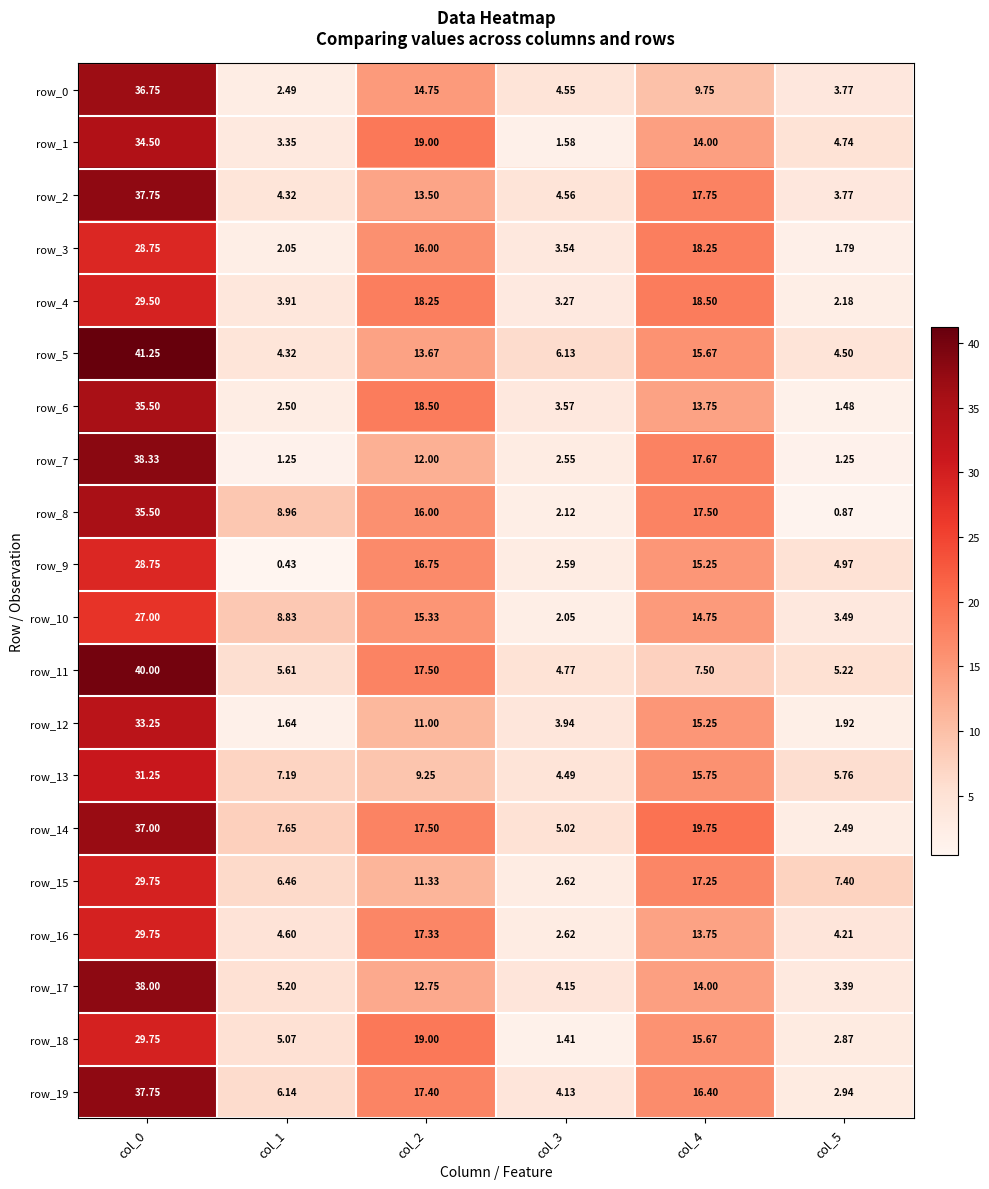

Is the value of row_19 at col_5 greater than the value of row_9 at col_3?

Yes